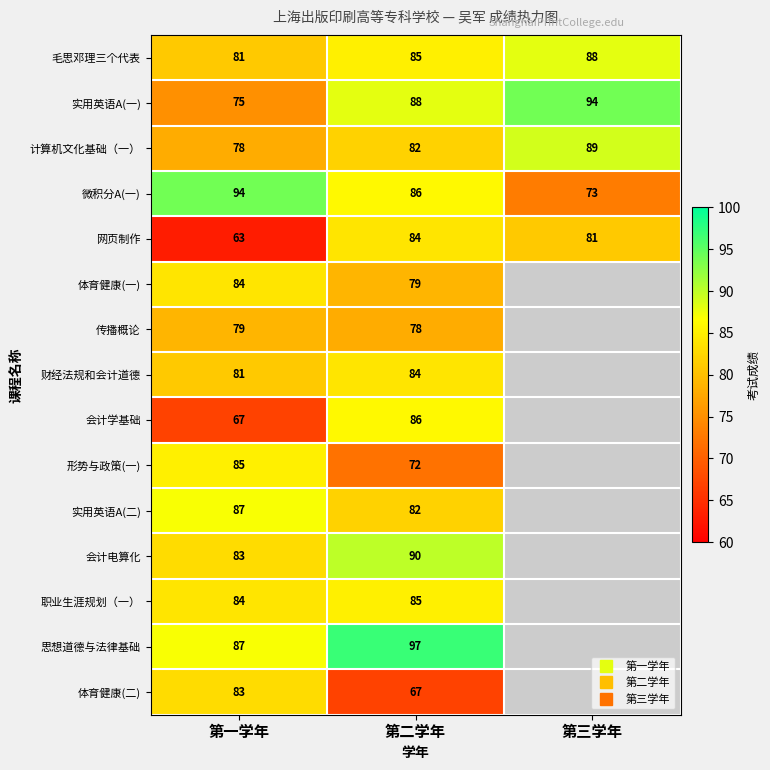

What is the total value across all series at 第二学年?

1245.0